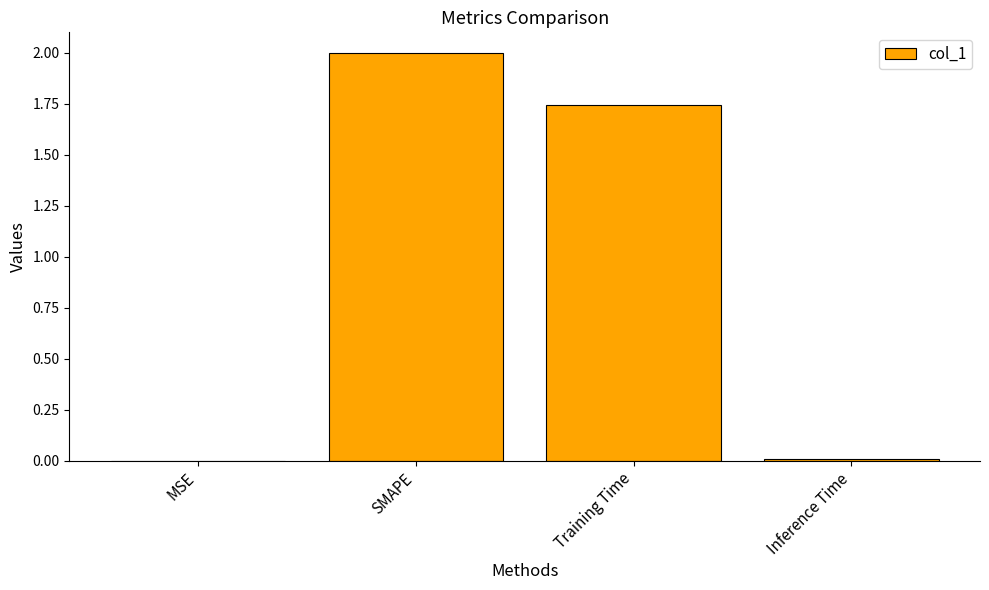

Where is the data nearest to the value 1?

Training Time